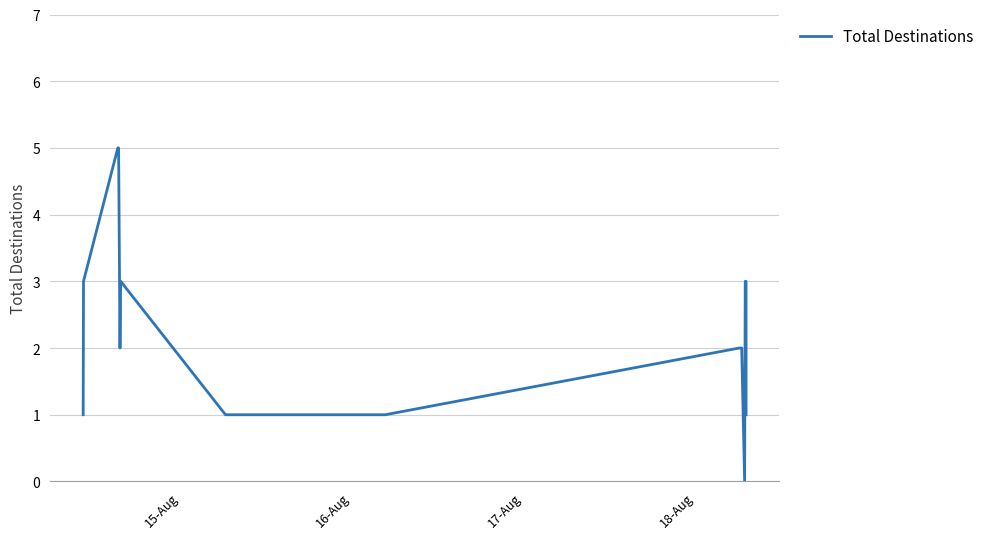

What is the difference between the maximum and minimum values?

5